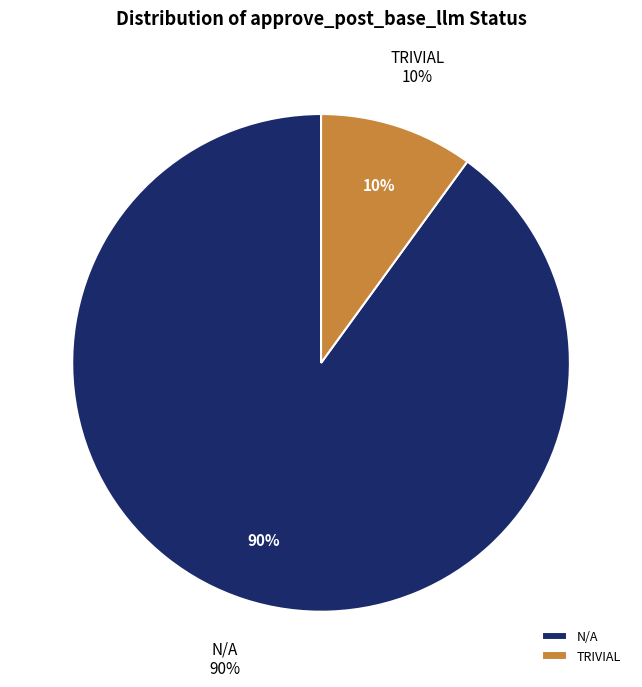

How many slices are in this pie chart?

2